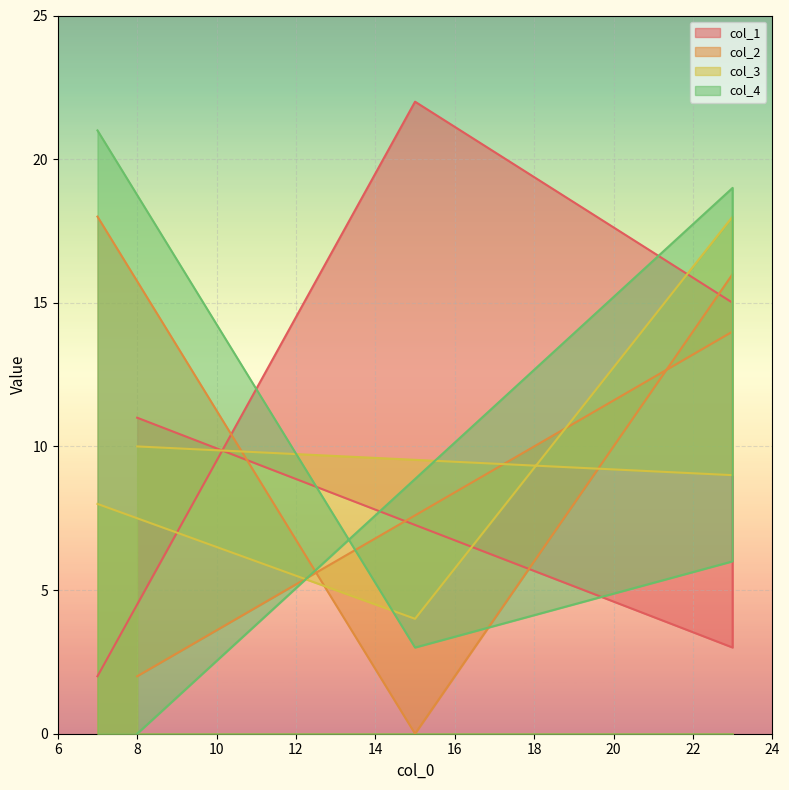

How many distinct data groups are displayed?

4